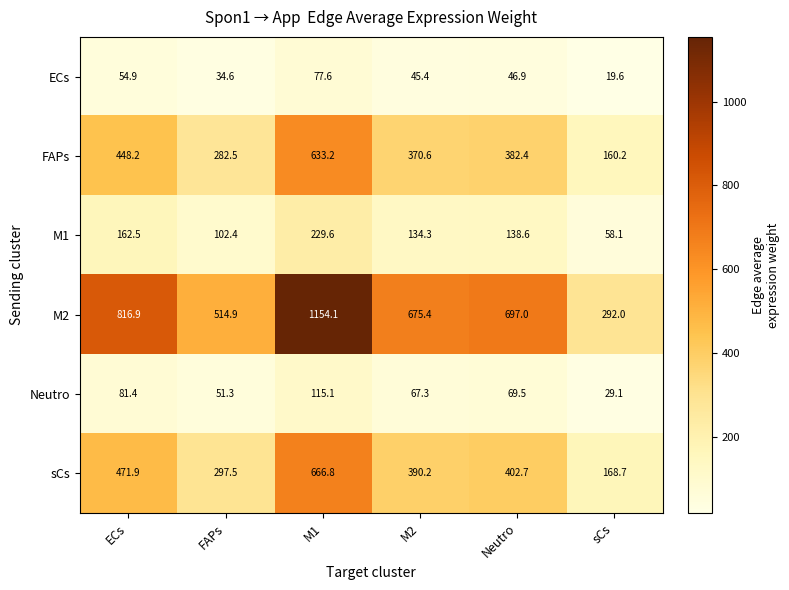

What is the difference between the maximum and minimum values in the sCs series?

498.1